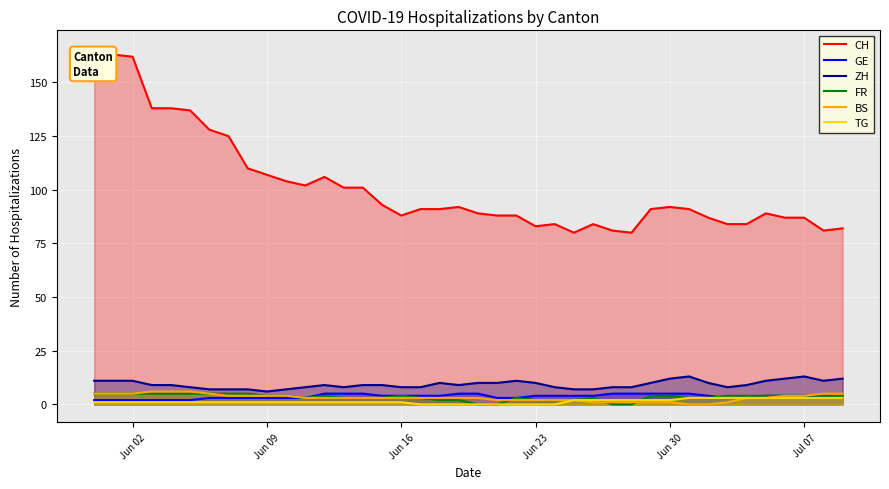

Which series has the largest range (max minus min)?

CH